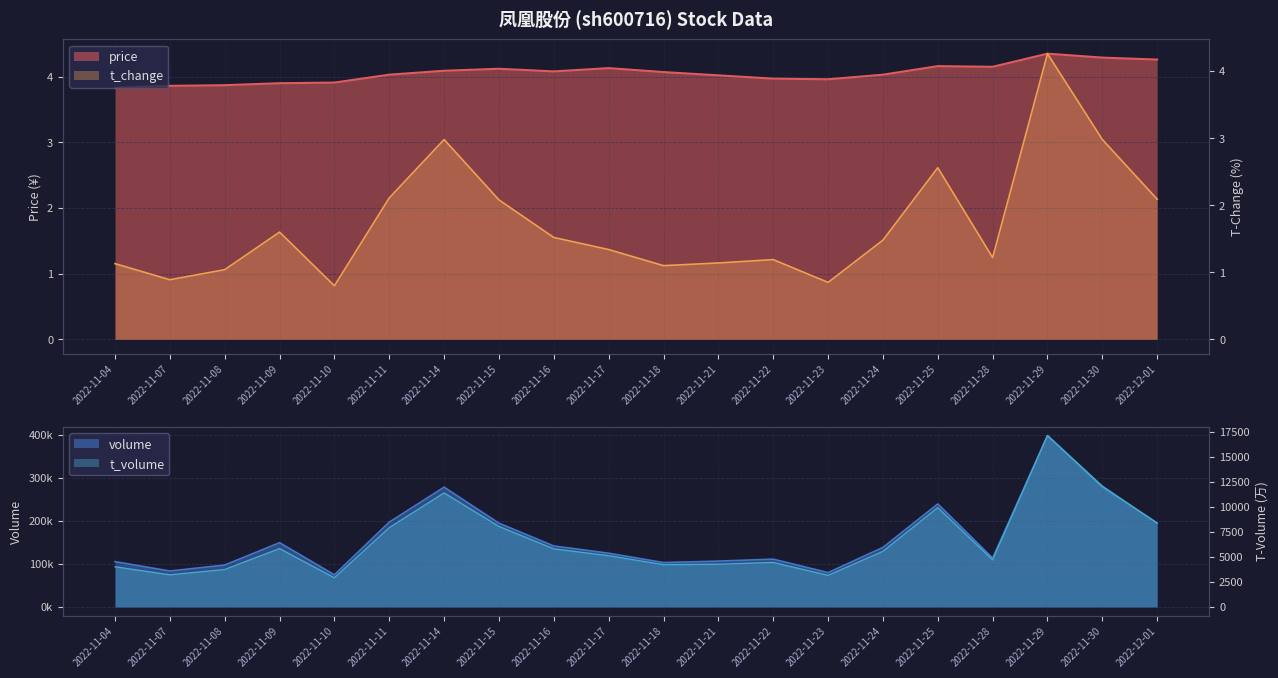

Which has a higher value, 2022-11-16 or 2022-12-01?

2022-12-01